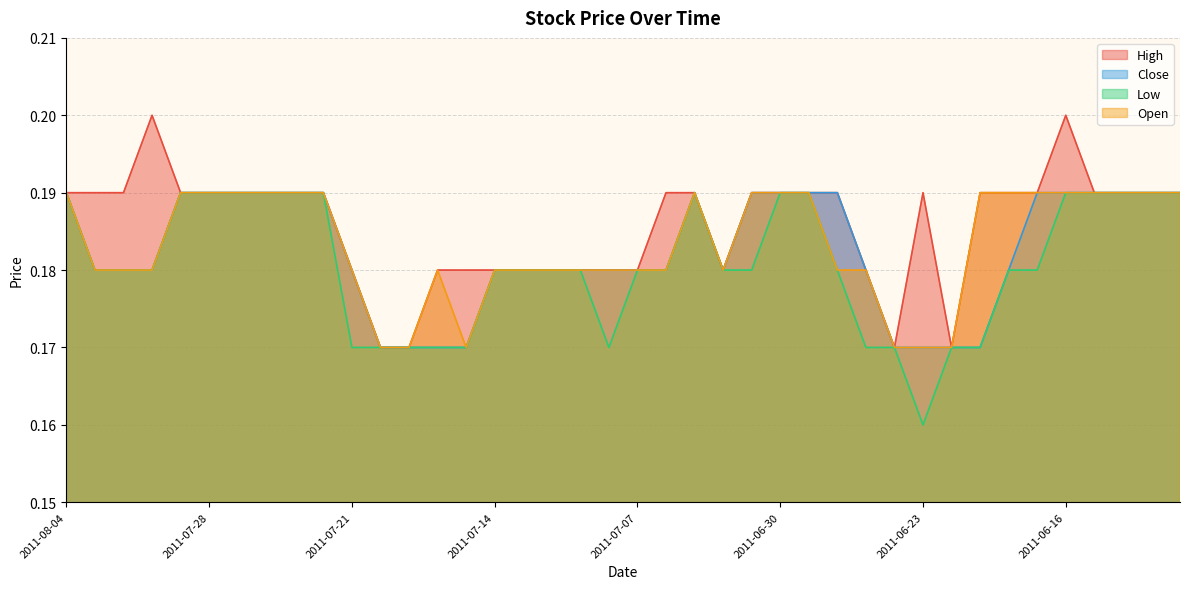

Between 2011-07-20 and 2011-06-28, which series saw the biggest shift?

High